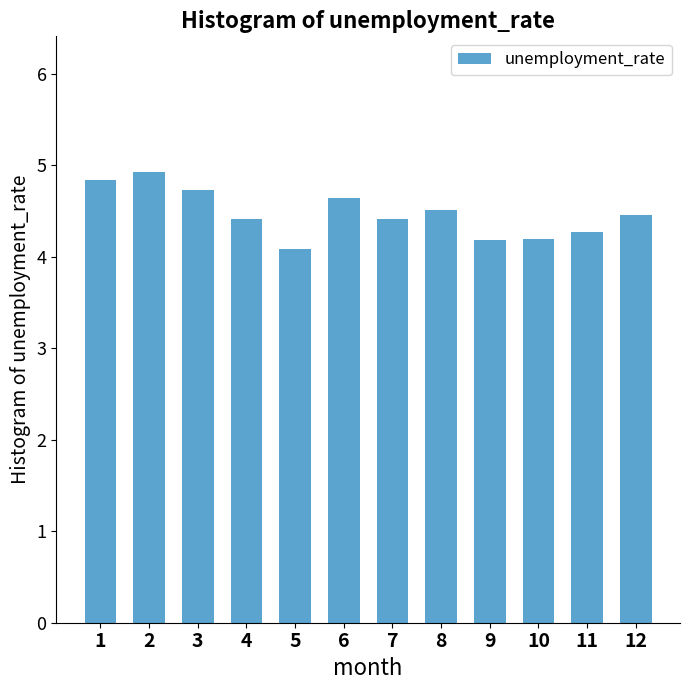

What is the minimum value shown in the chart?

4.1